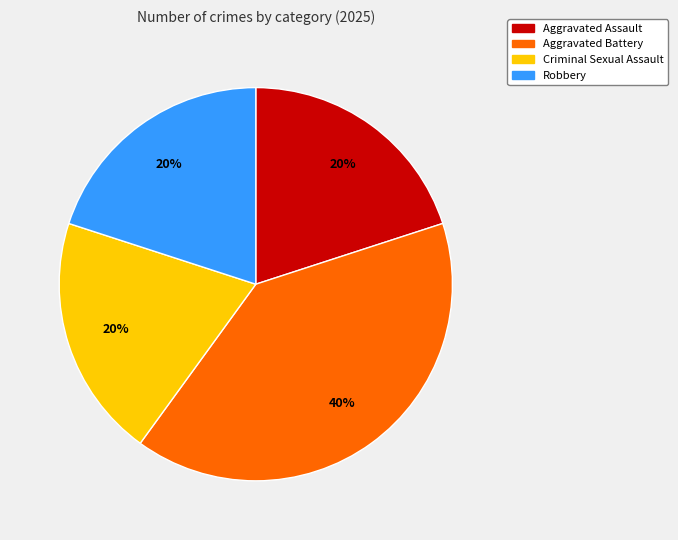

What is the largest slice in the pie chart?

Aggravated Battery